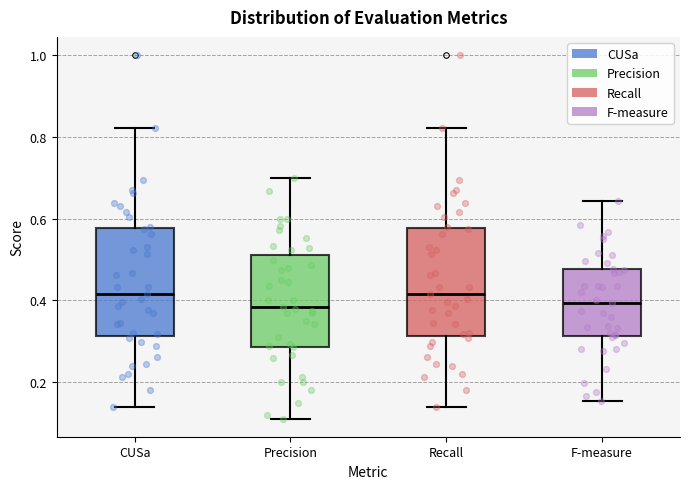

Where does the upper whisker of the box for Recall end on the y-axis? The values are not printed on the chart, so give them approximately, as read against the axis.

0.82